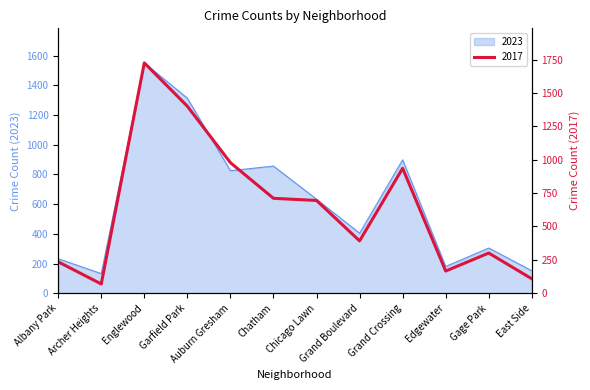

Rank the categories by 2023 value from lowest to highest.

Archer Heights, East Side, Edgewater, Albany Park, Gage Park, Grand Boulevard, Chicago Lawn, Auburn Gresham, Chatham, Grand Crossing, Garfield Park, Englewood